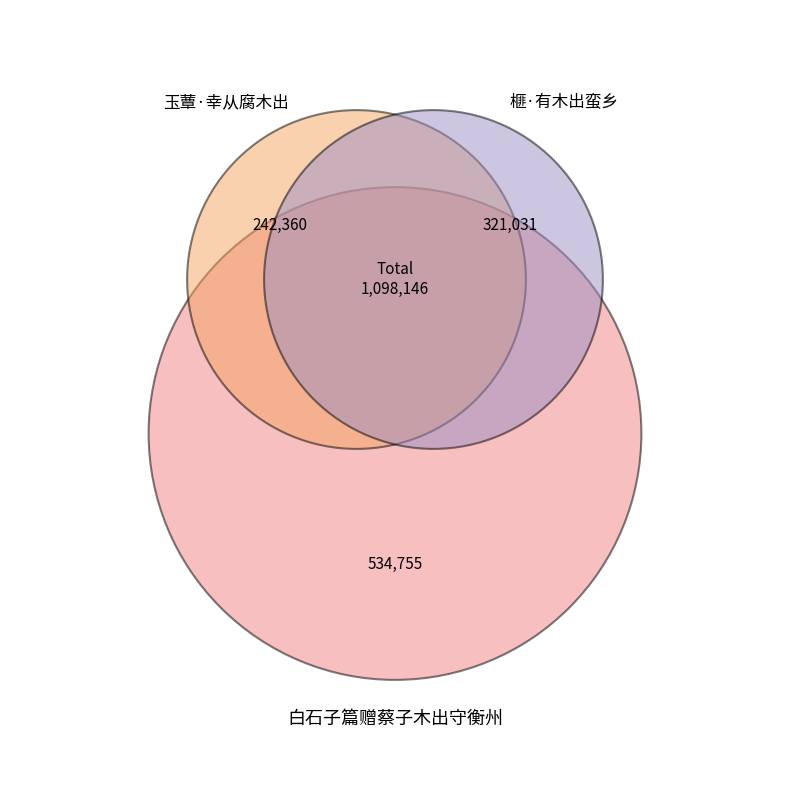

Which slice is the smallest?

玉蕈·幸从腐木出